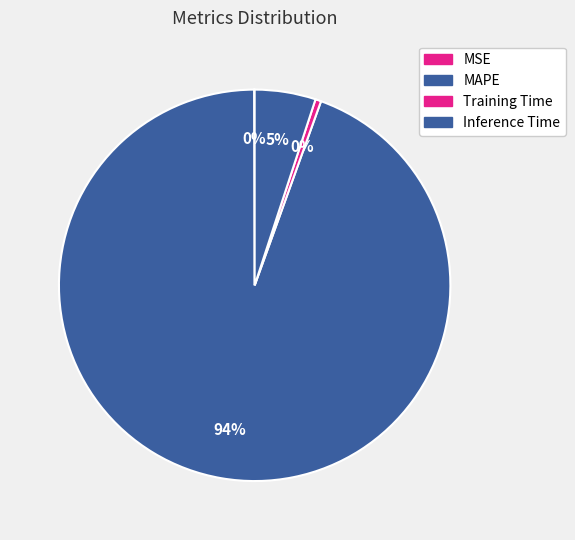

Rank the categories by value from lowest to highest.

MSE, Training Time, Inference Time, MAPE